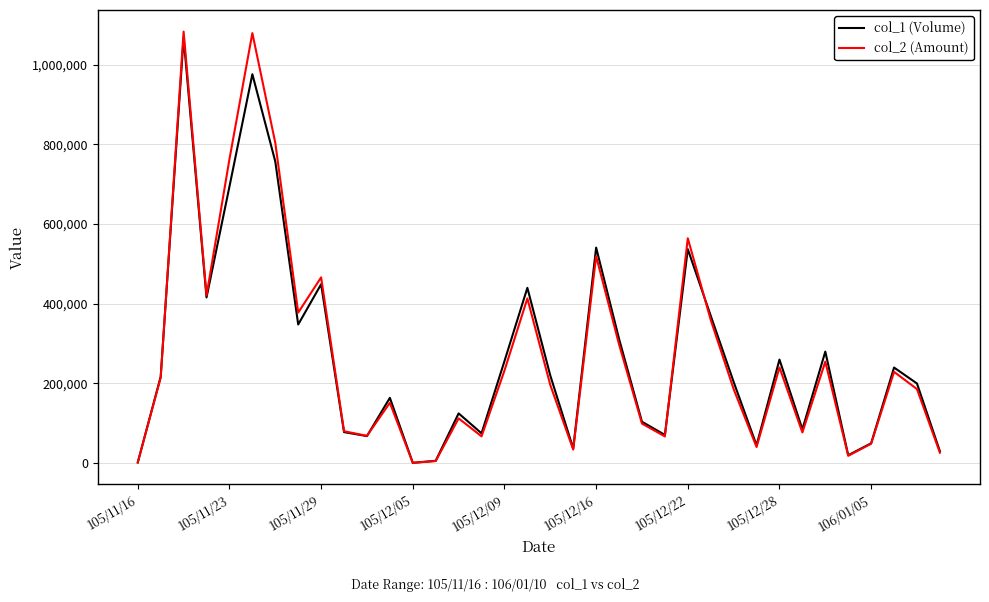

What is the maximum value for col_1 (Volume)?

1068000